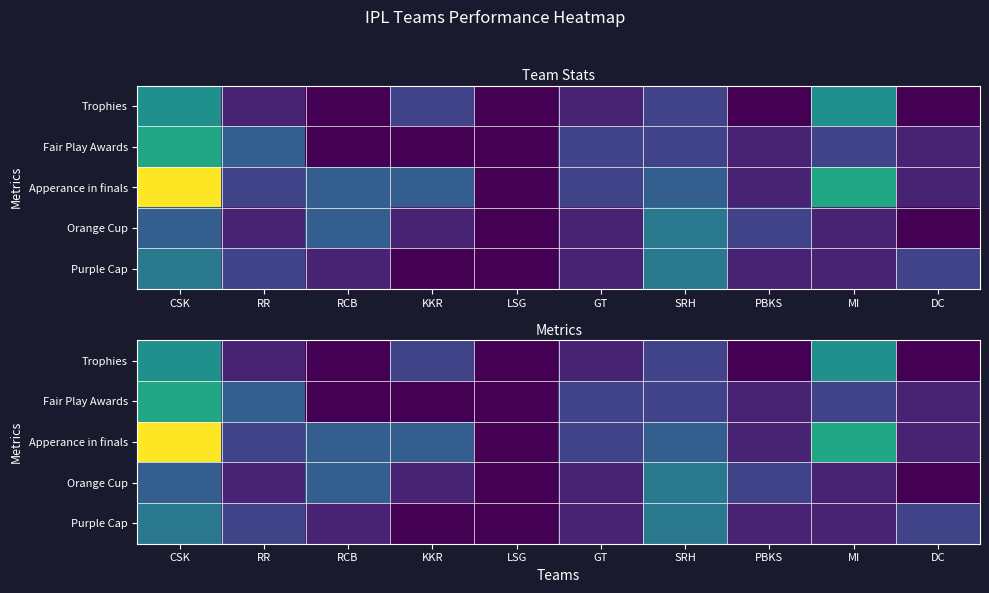

How many positive values does the Fair Play Awards series have?

7